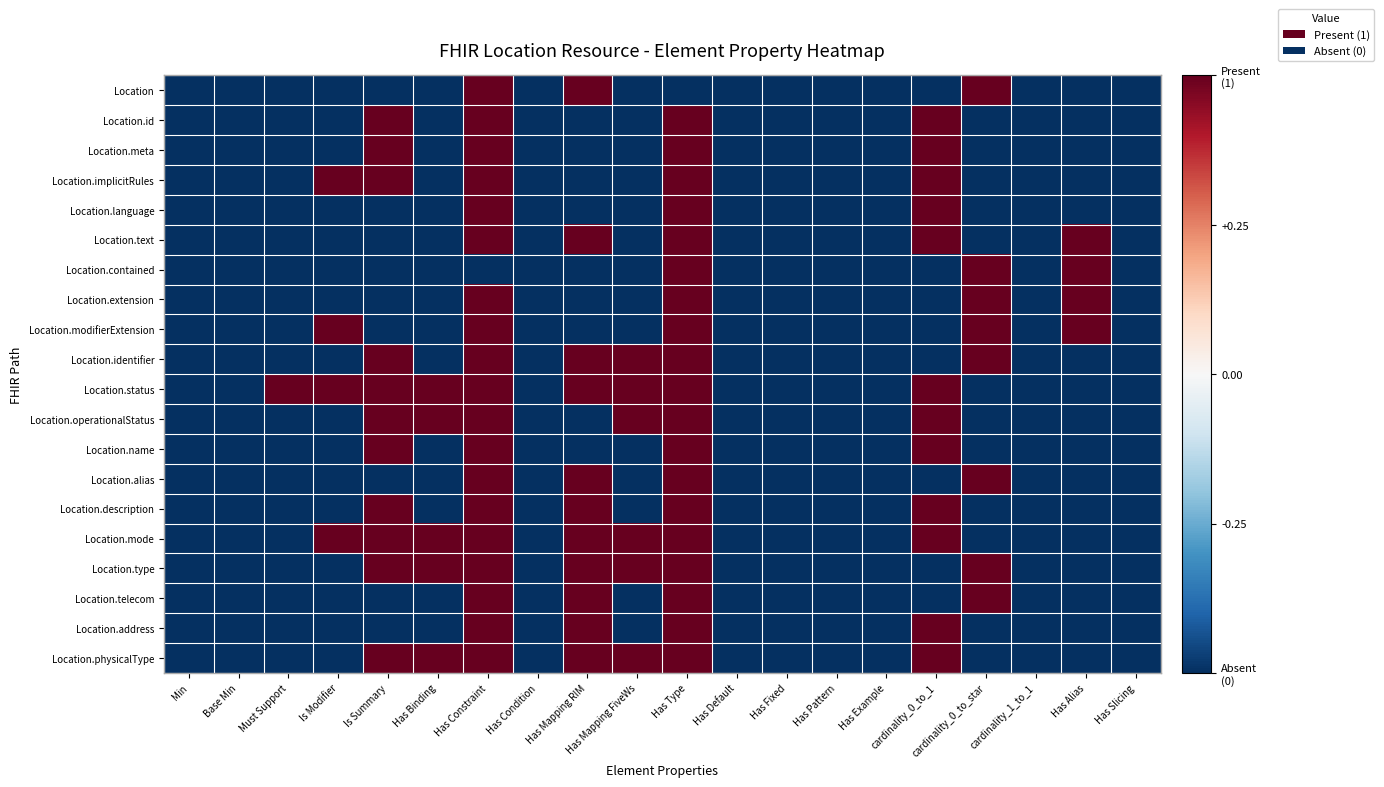

At which category is the sum across all series the highest?

Has Constraint